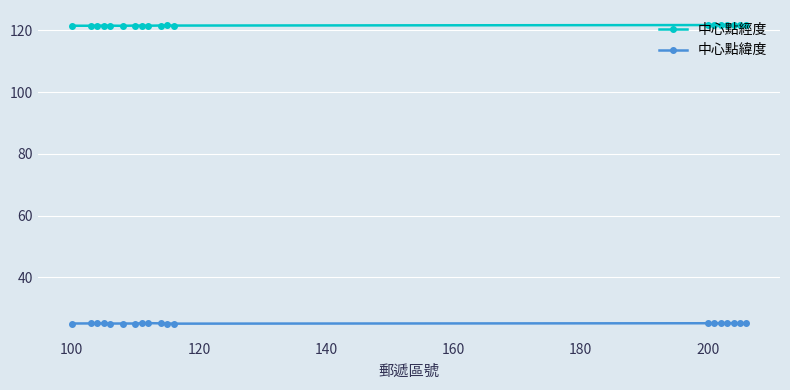

What is the sum of all 中心點經度 values?

2310.7